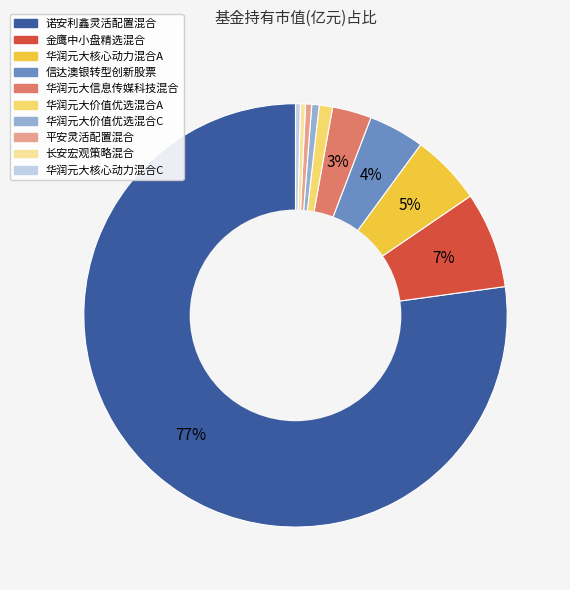

True or false: 华润元大核心动力混合C accounts for 0% of the total.

True